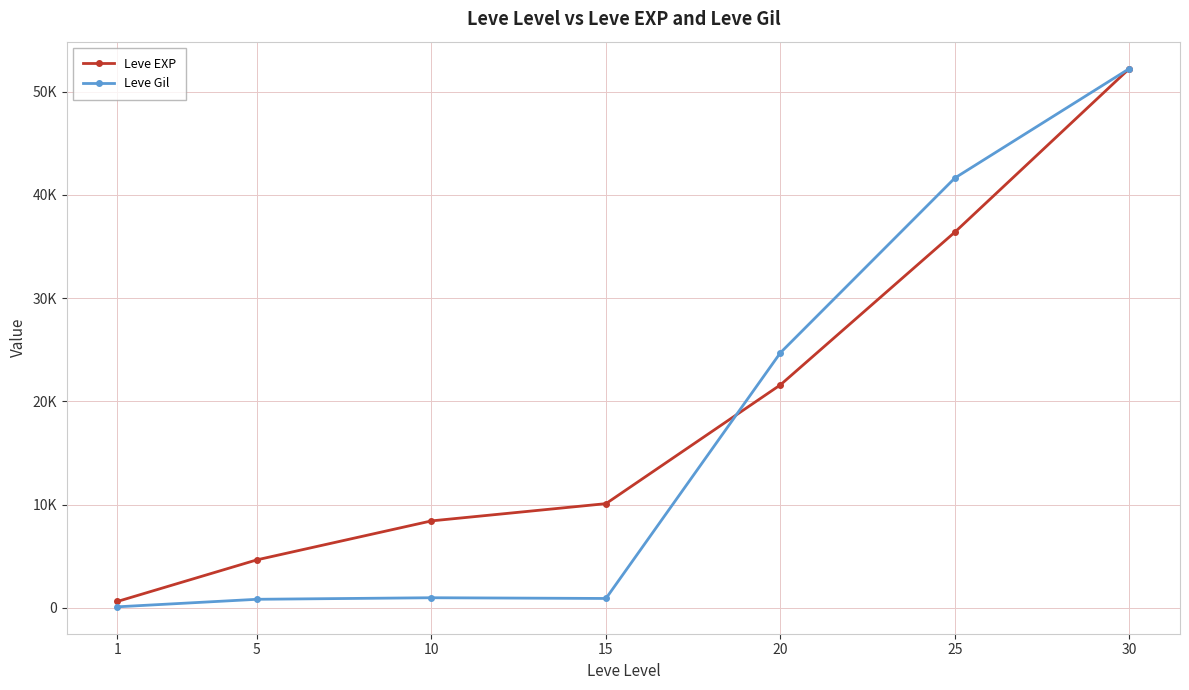

What is the total value across all series at 25?

78020